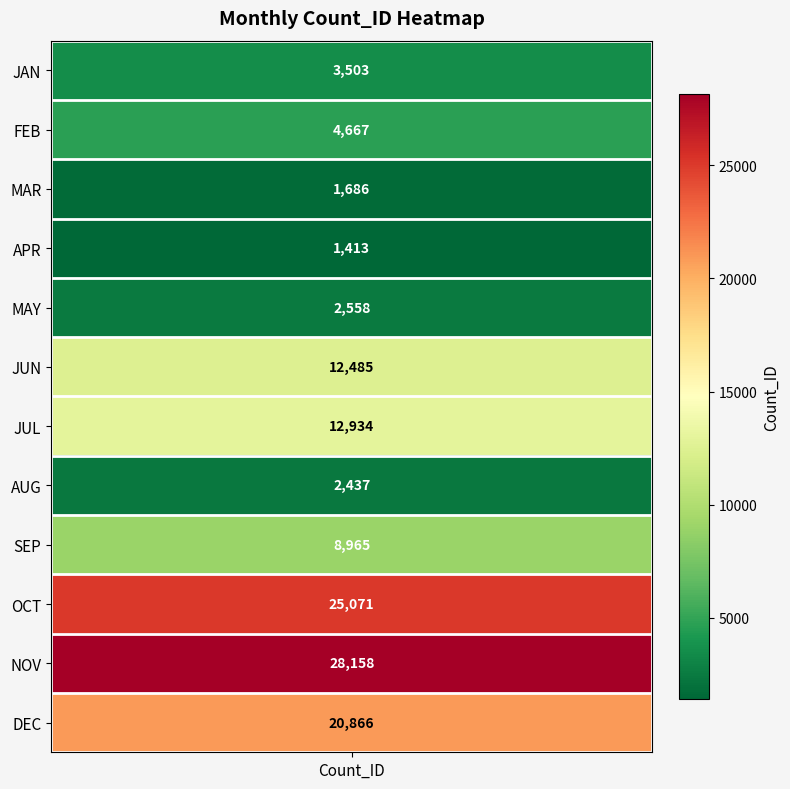

Reading left to right, transcribe all the data shown in this chart.

3503	4667	1686	1413	2558	12485	12934	2437	8965	25071	28158	20866